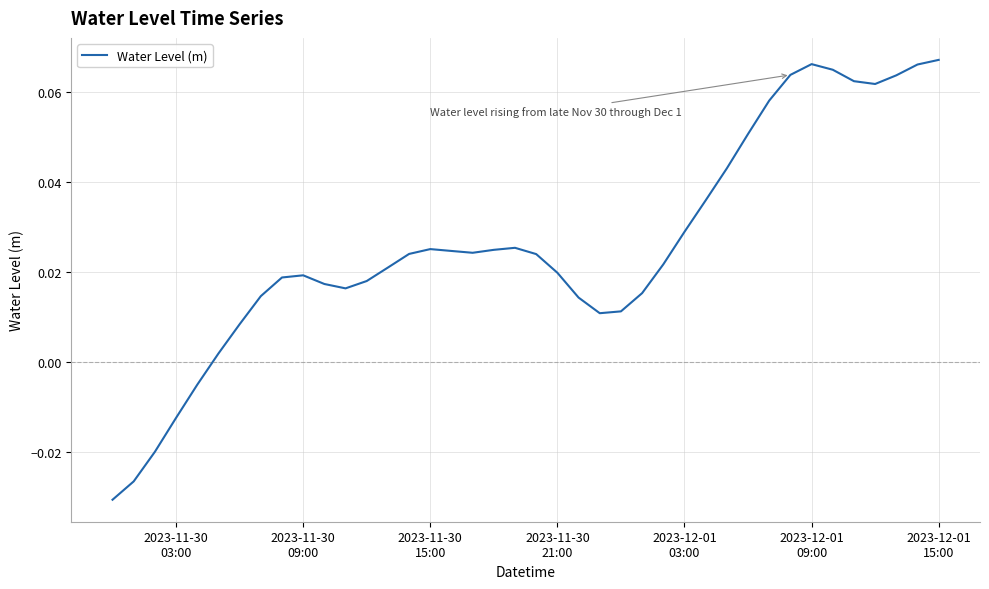

How many positive values are there?

35